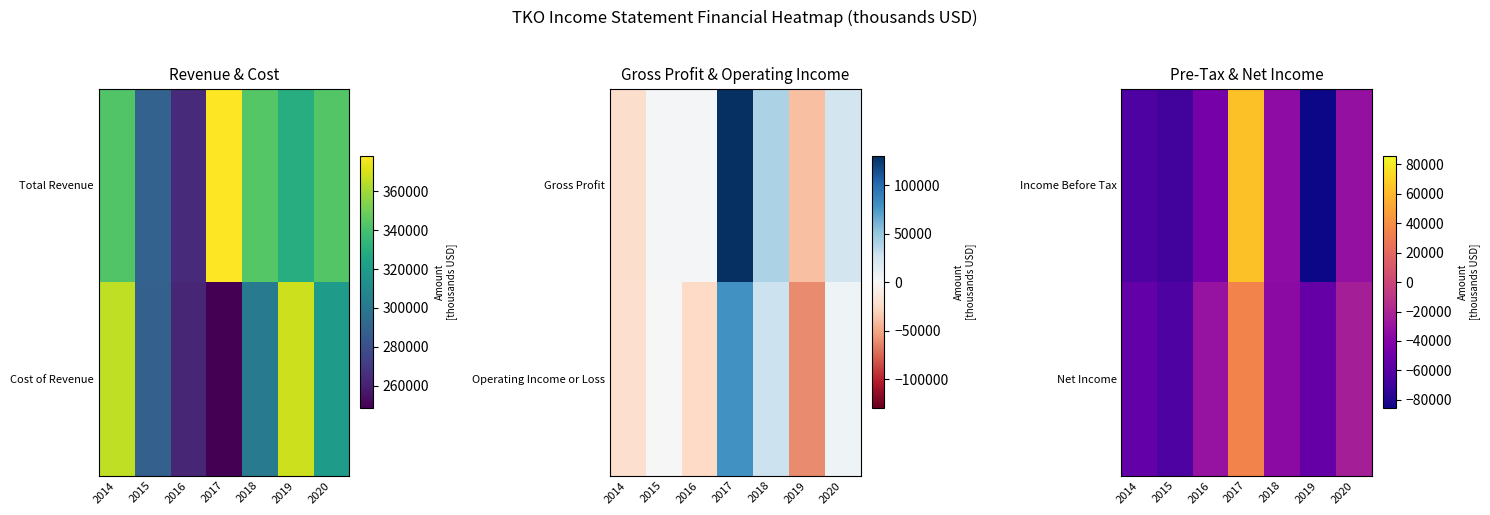

Rank the categories by Income Before Tax value from highest to lowest.

2017, 2020, 2018, 2016, 2014, 2015, 2019